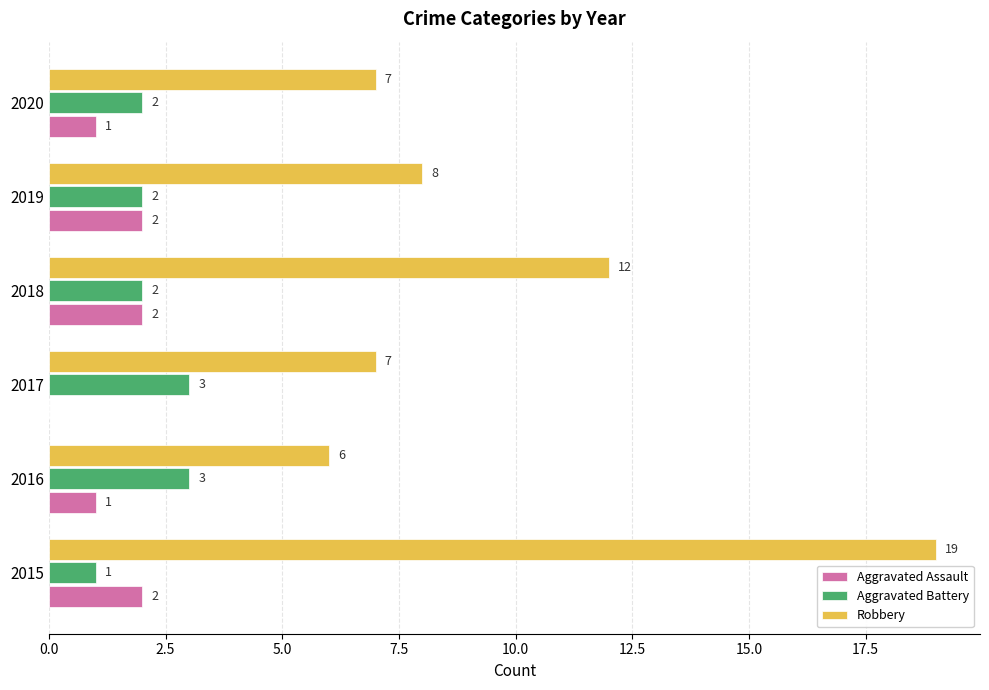

True or false: Robbery has a value of 6 at 2016.

True